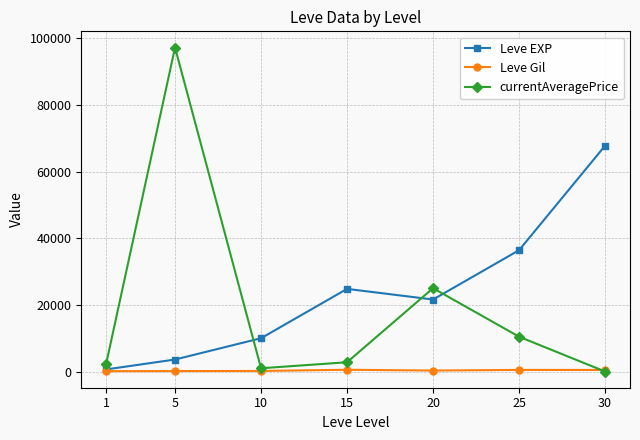

True or false: Leve Gil has more than 0 points higher than both neighbors.

True